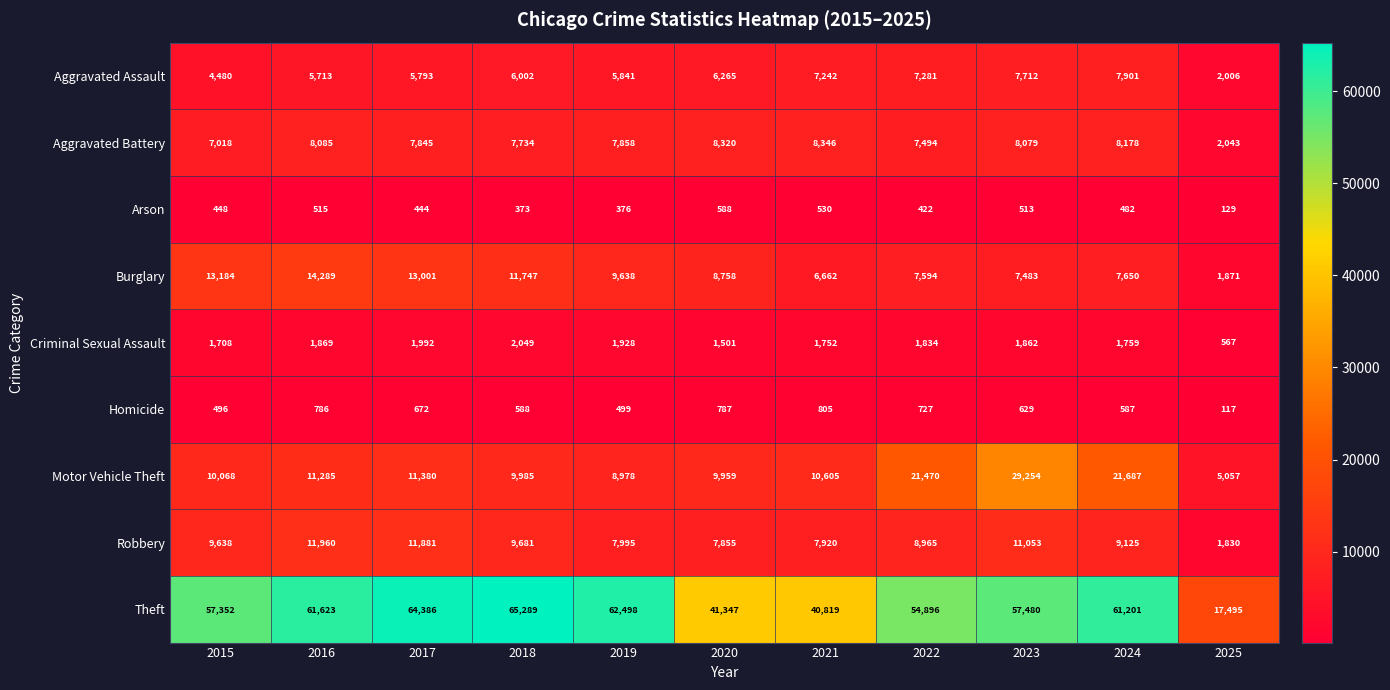

What is the sum of all Aggravated Battery values?

81000